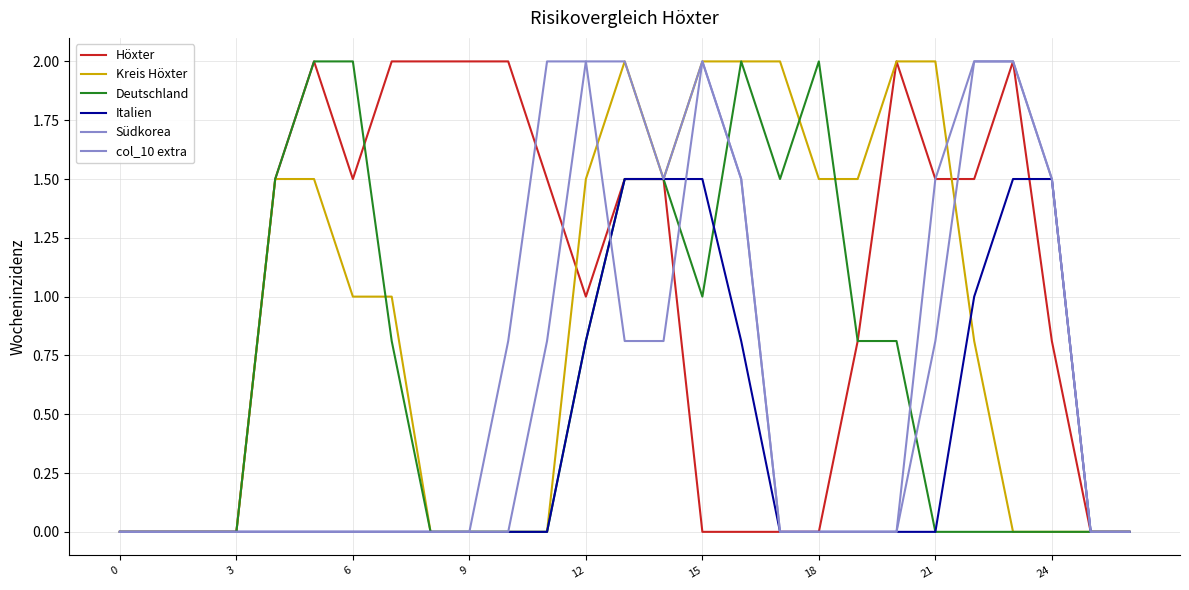

Does the chart display data point markers on the line(s)?

No